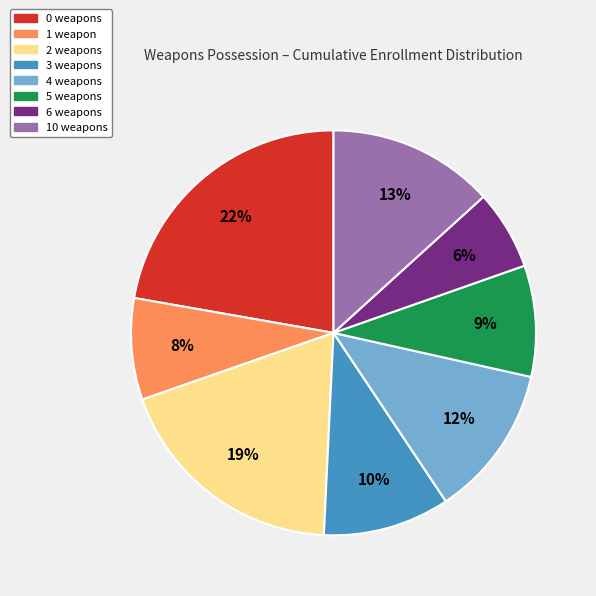

To the nearest percent, what is the average slice percentage?

12%